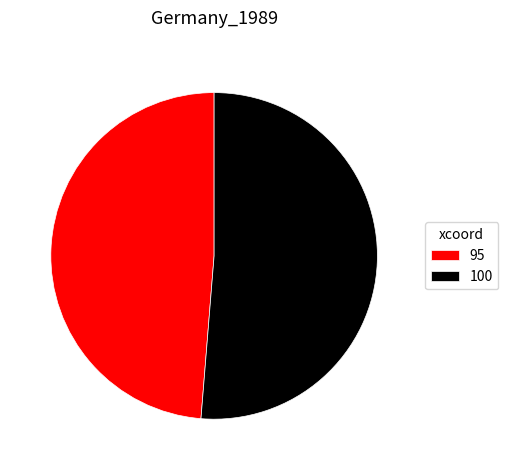

Which slice is the smallest?

95